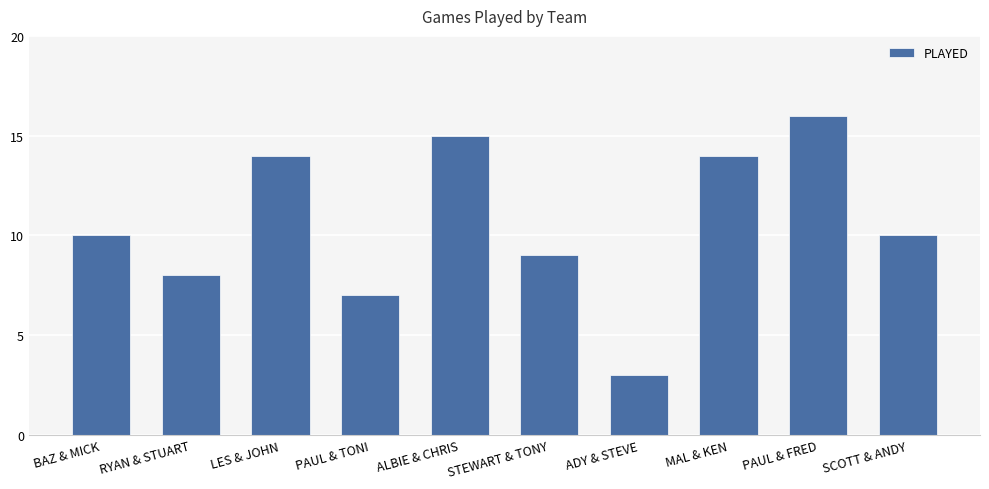

Reading left to right, extract all data points from this chart.

10	8	14	7	15	9	3	14	16	10